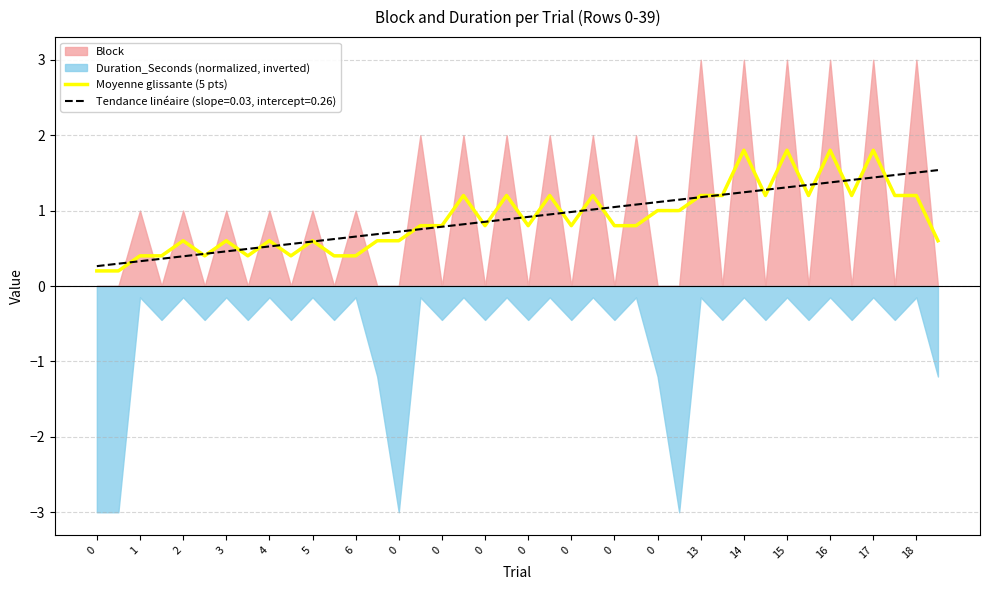

The value at 0 is 0.4. True or false?

True